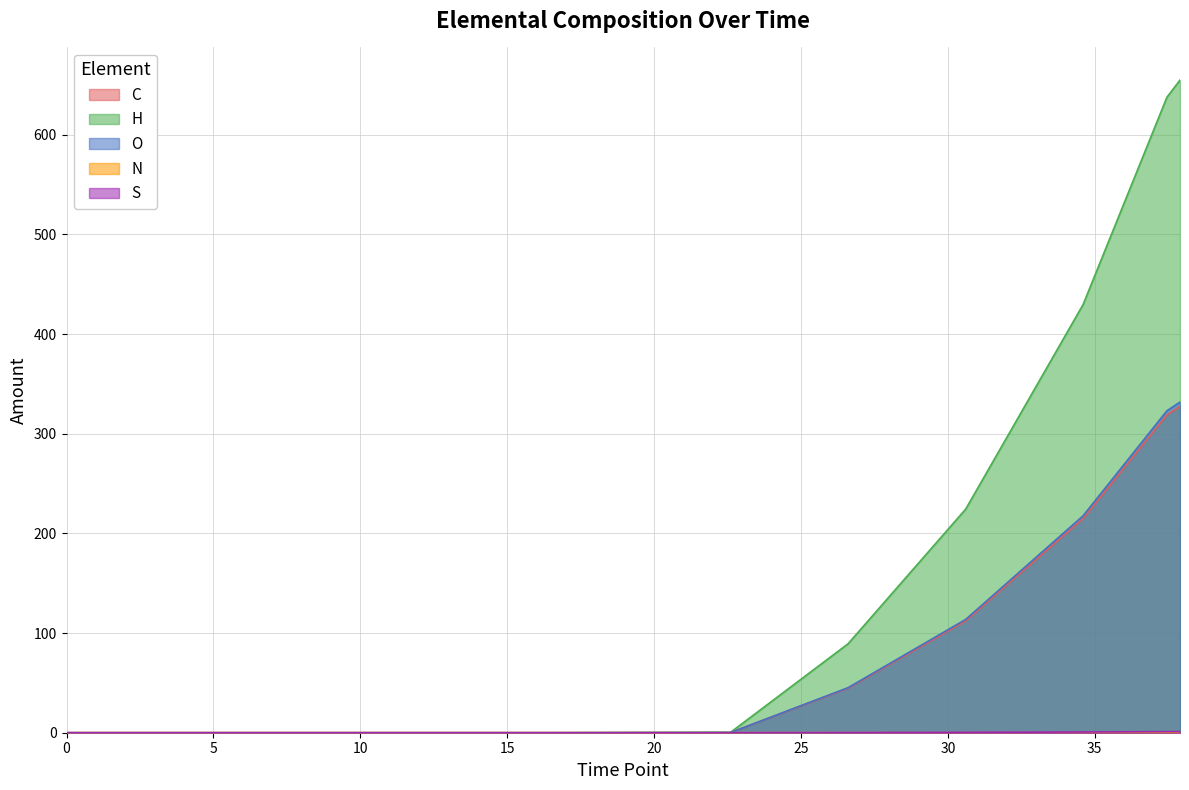

What is the difference between the maximum and minimum values in the O series?

331.8